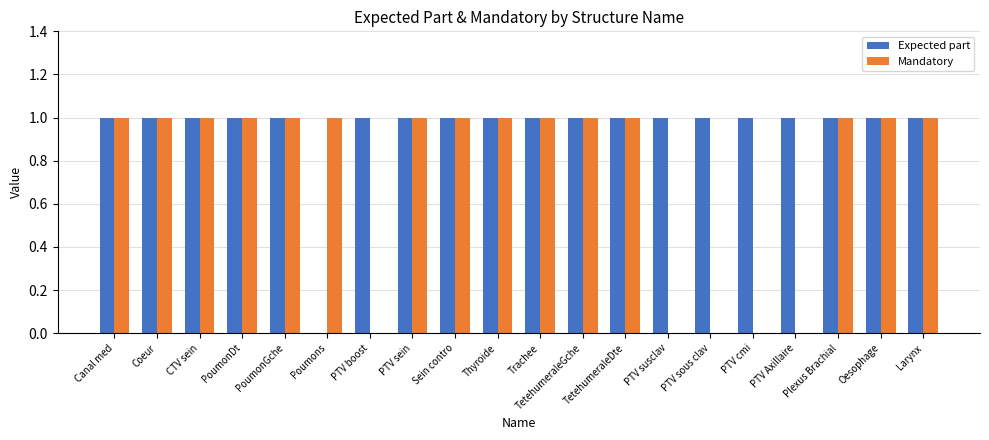

Which series changed the most between CTV sein and PTV Axillaire?

Mandatory